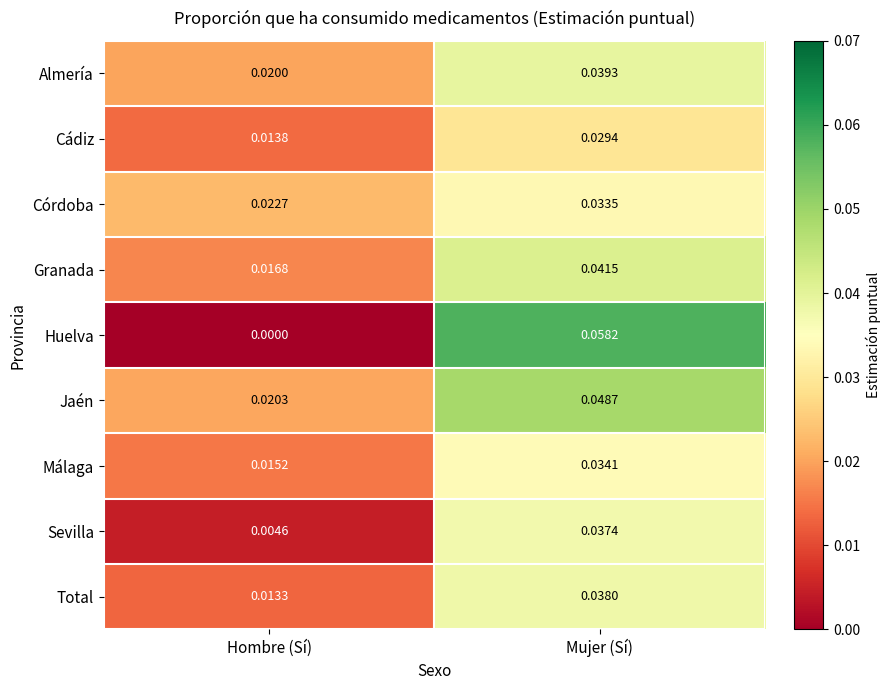

Rank the series by their maximum value, from lowest to highest.

Cádiz, Córdoba, Málaga, Sevilla, Total, Almería, Granada, Jaén, Huelva